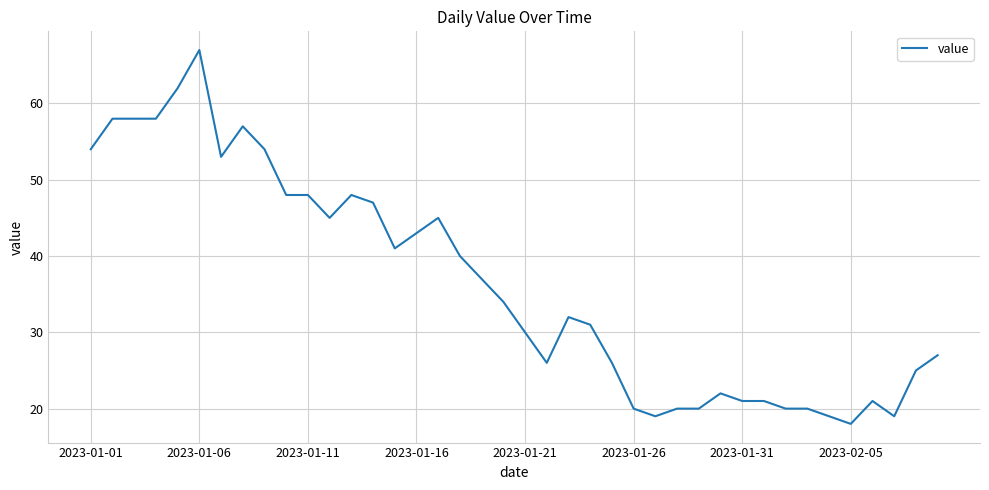

What is the minimum value shown in the chart?

18